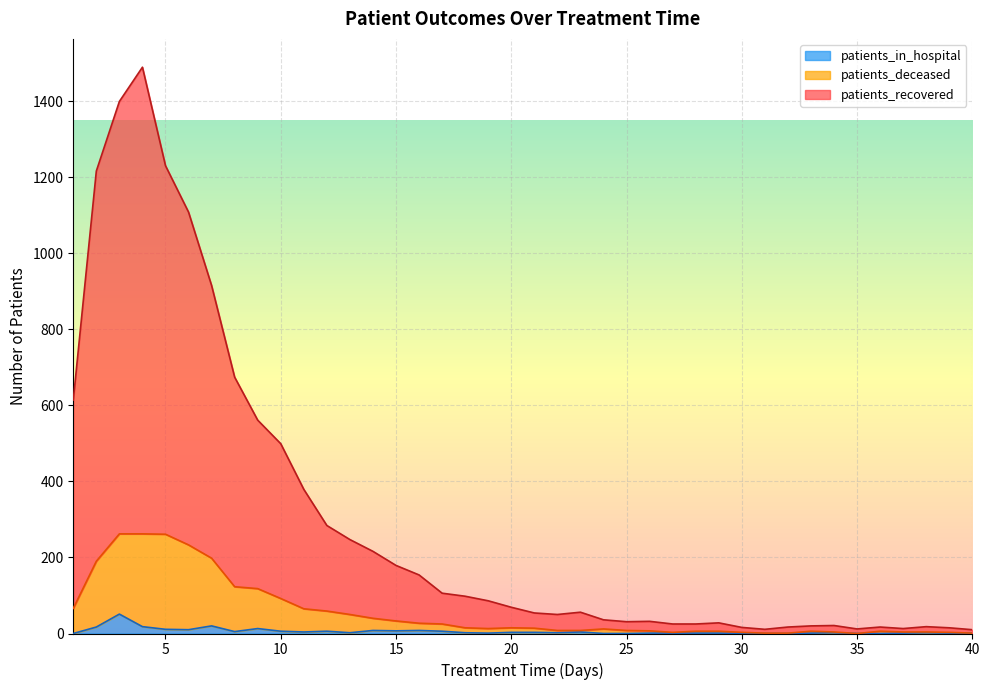

How many lines are shown in the chart?

3